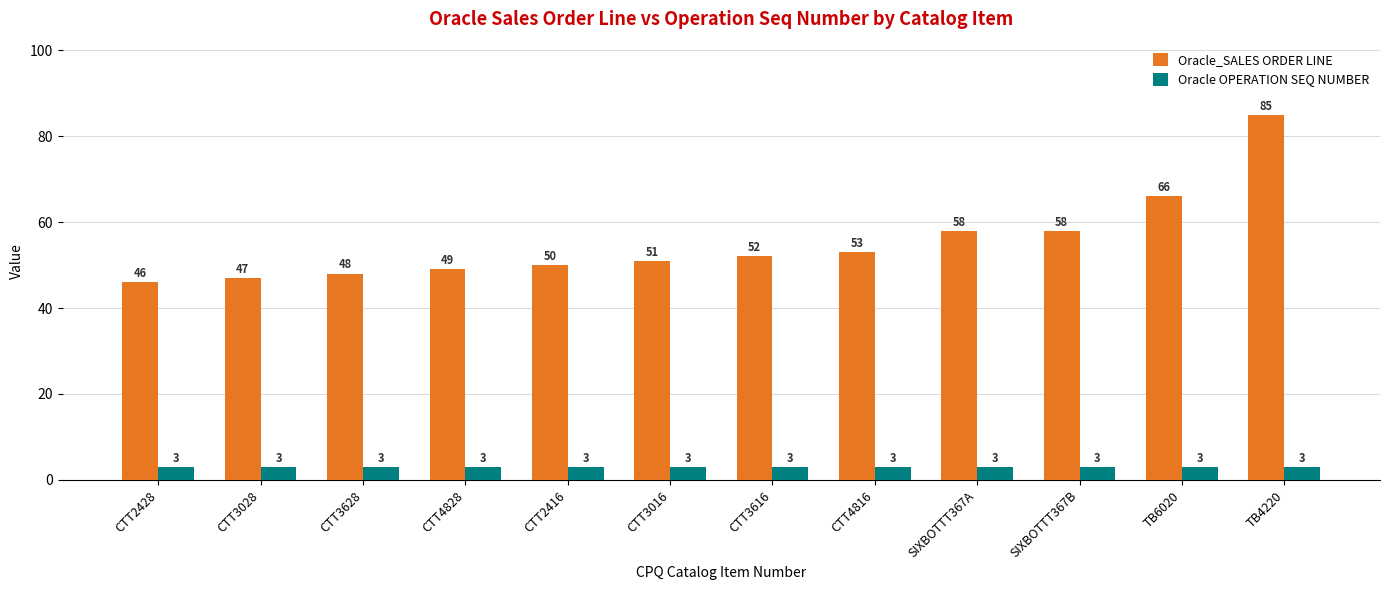

List the series in order of their peak value, highest first.

Oracle_SALES ORDER LINE, Oracle OPERATION SEQ NUMBER